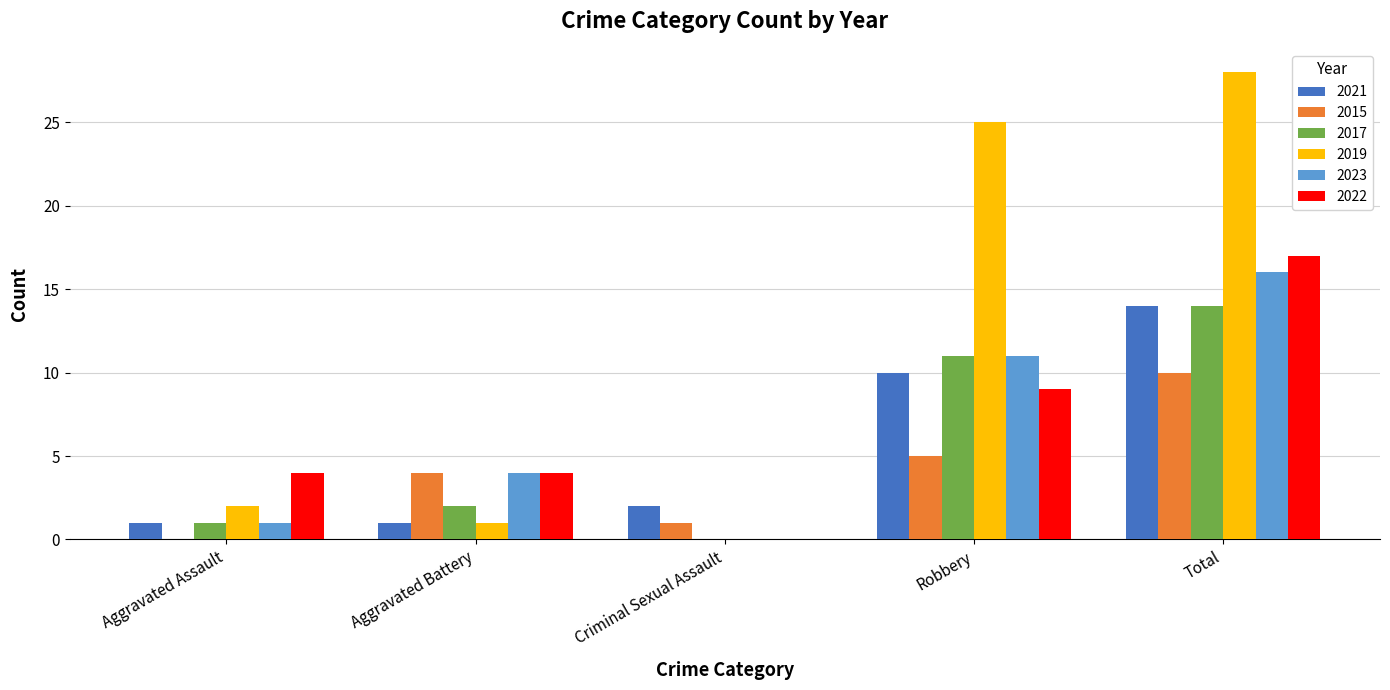

Between Robbery and Total, which series saw the biggest shift?

2022